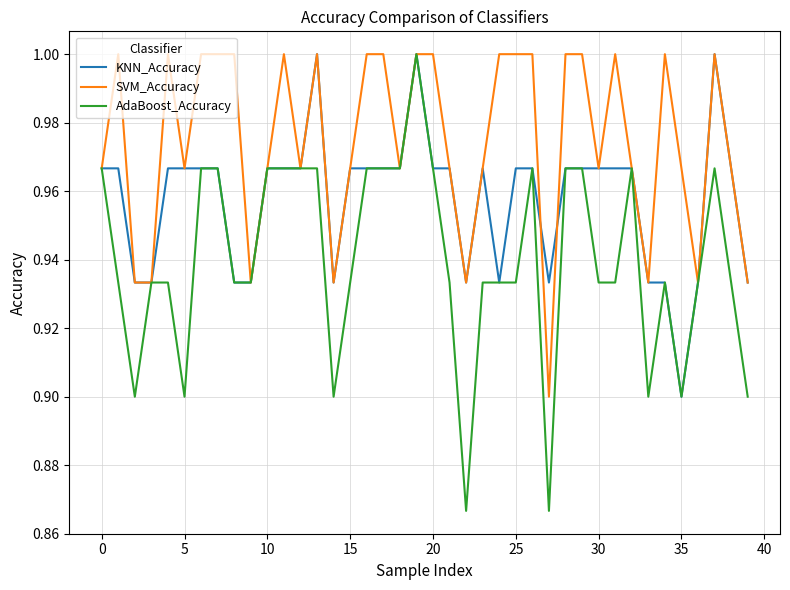

List the series in order of their overall mean, lowest first.

AdaBoost_Accuracy, KNN_Accuracy, SVM_Accuracy